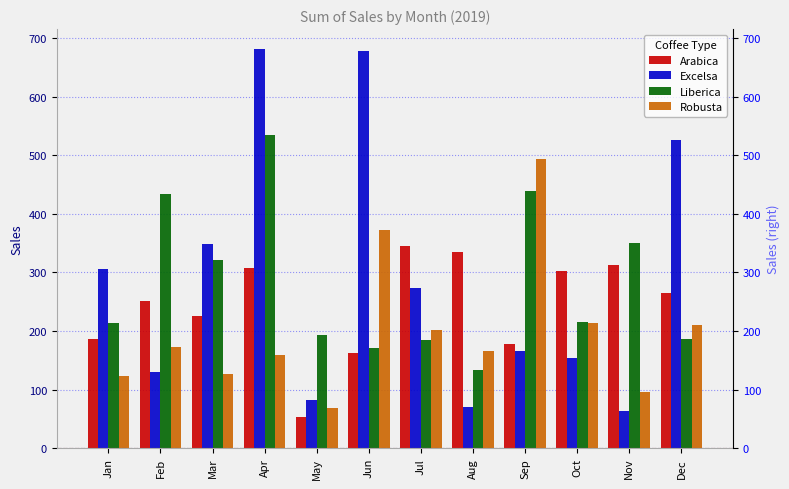

At which category is the sum across all series the highest?

Apr